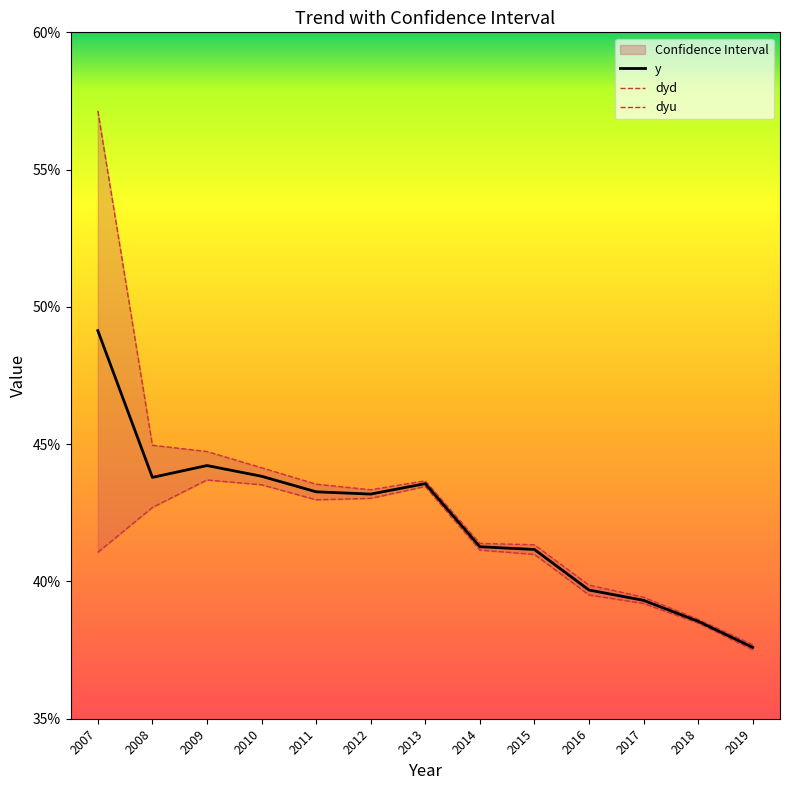

What is the value of the dyd point at the 2nd from the left?

0.4